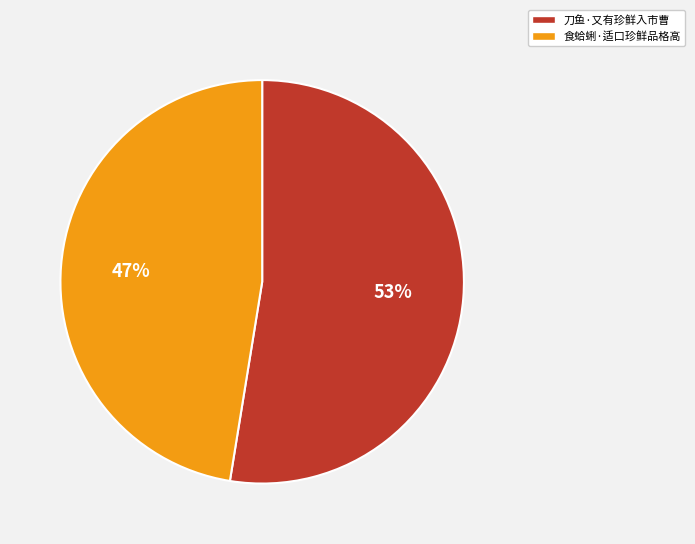

To the nearest percent, what is the combined percentage of 刀鱼·又有珍鲜入市曹 and 食蛤蜊·适口珍鲜品格高?

100%